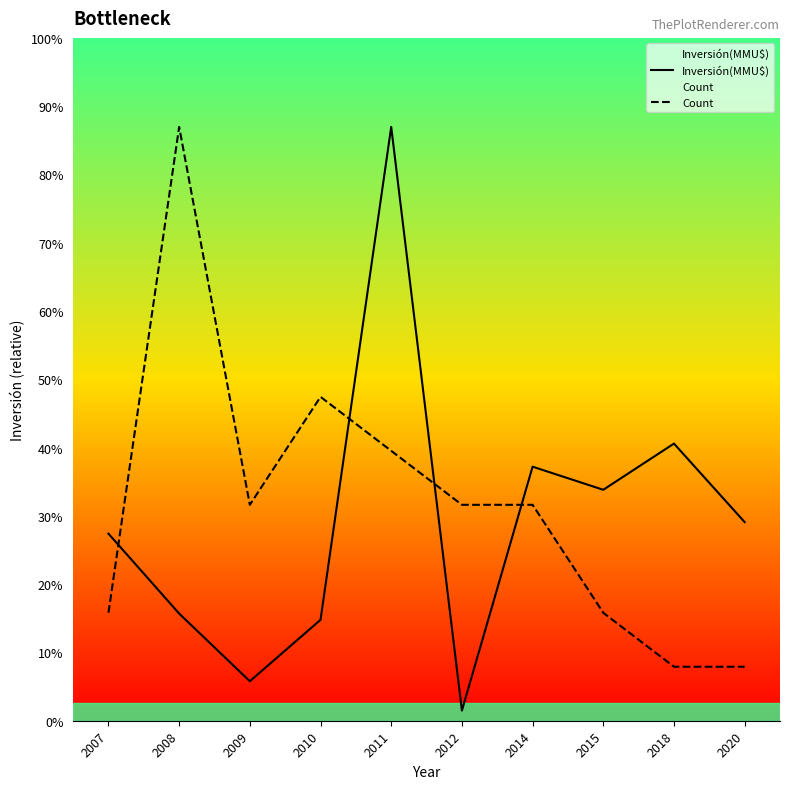

What are all the series names shown in the legend?

Inversión(MMU$), Count